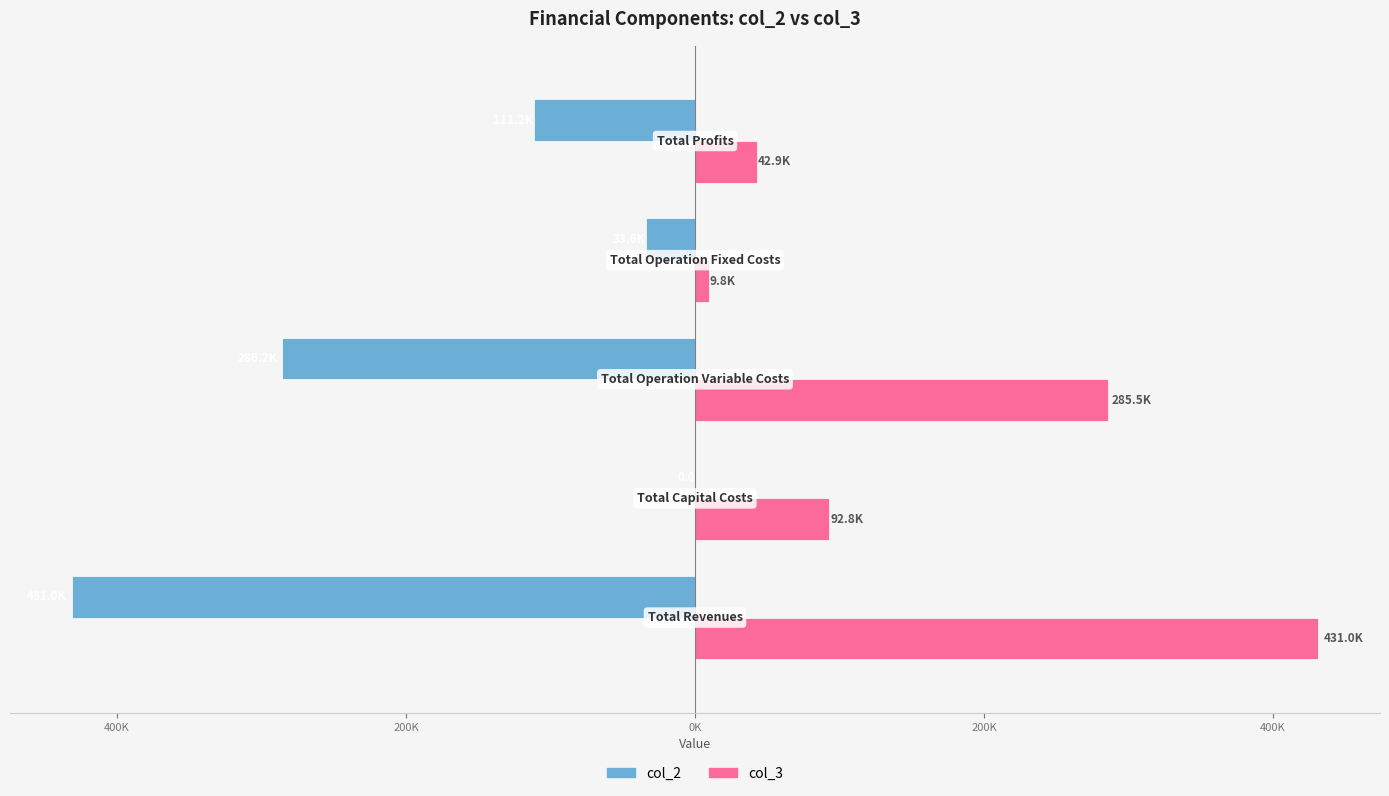

Rank the series by their average value, from lowest to highest.

col_2, col_3